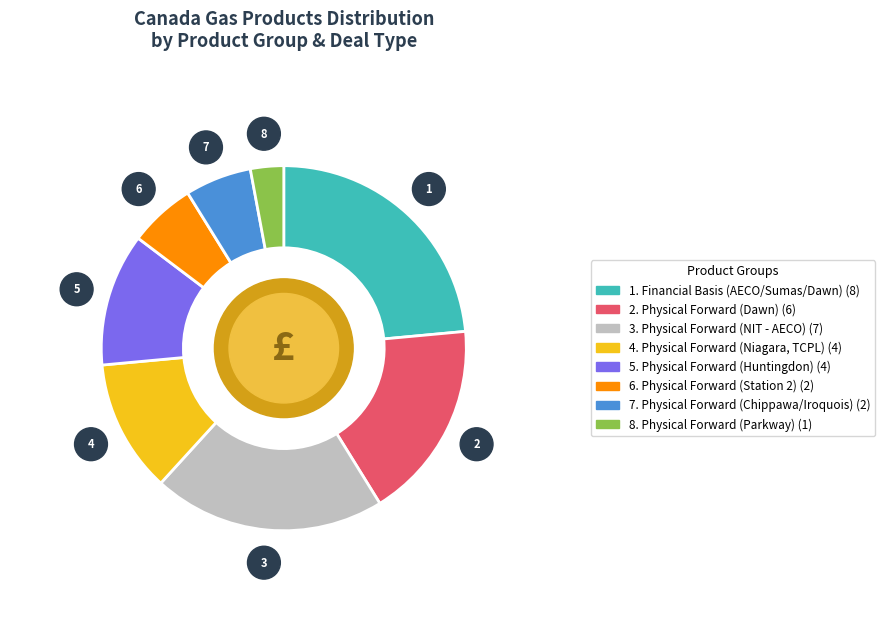

Is there a majority slice in this chart?

No